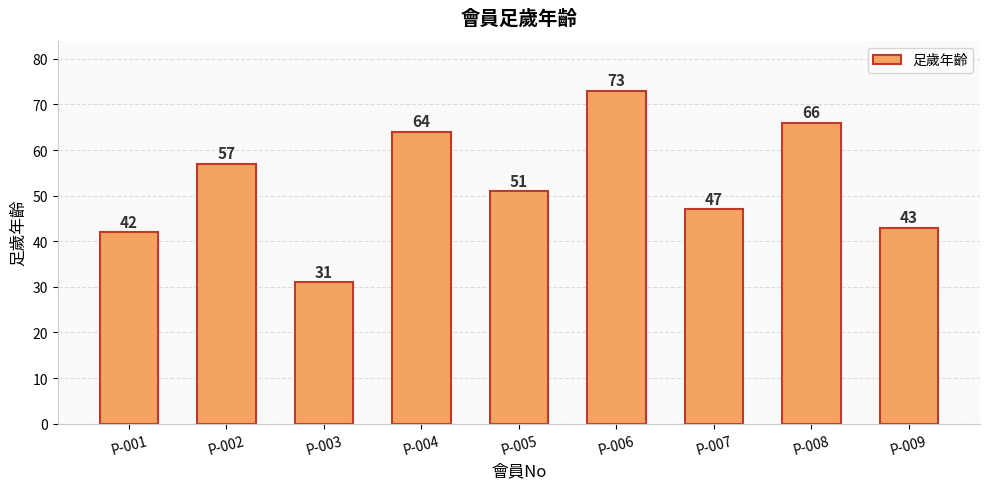

List the labels in order of value, largest first.

P-006, P-008, P-004, P-002, P-005, P-007, P-009, P-001, P-003